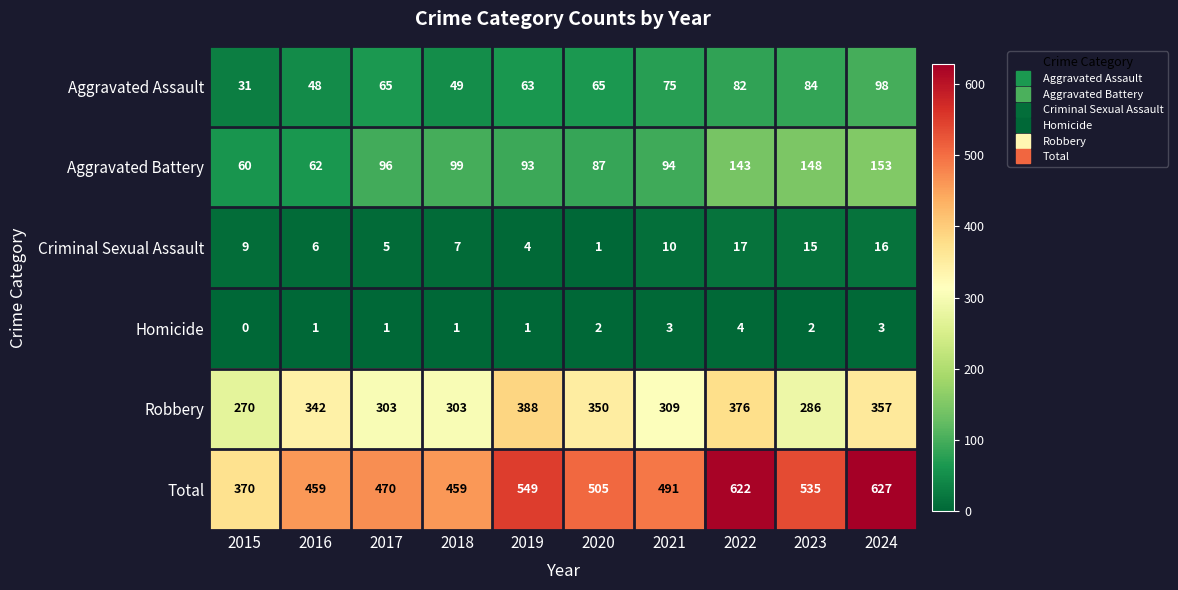

At which category is the sum across all series the highest?

2024